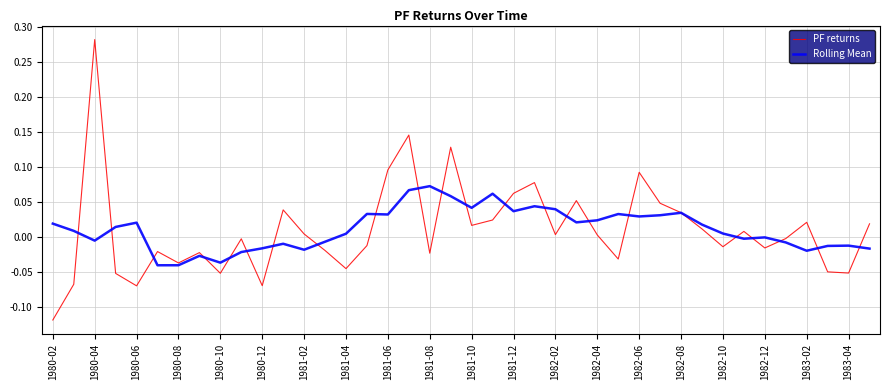

Which series has the widest spread of values?

PF returns